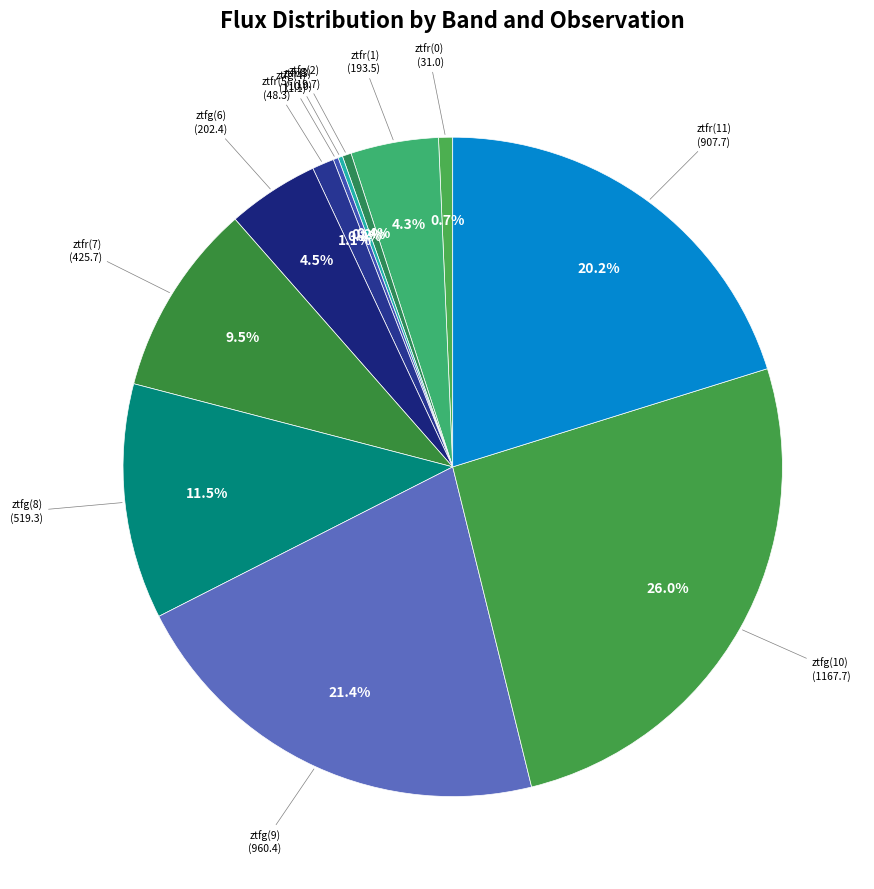

What is the largest slice in the pie chart?

ztfg(10)